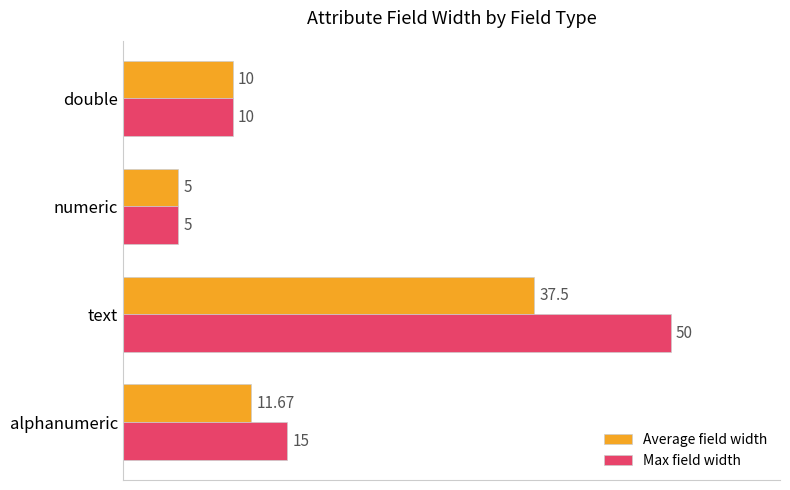

What is the sum of all Max field width values?

80.0